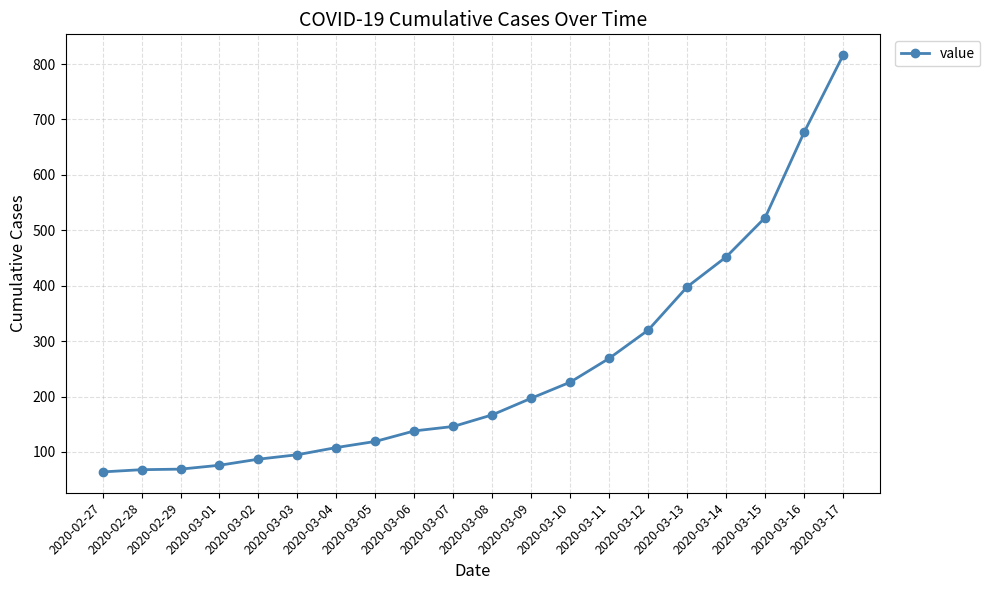

What is the difference between the maximum and minimum values?

752